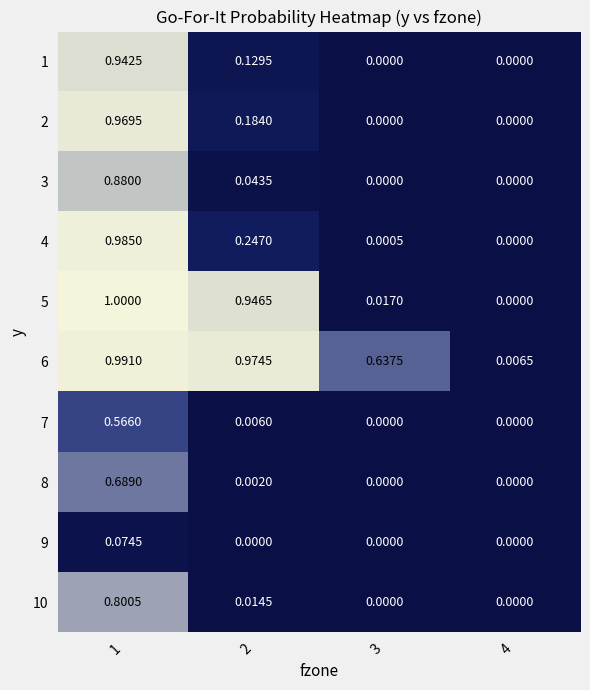

Rank the series at 2 from highest to lowest value.

6, 5, 4, 2, 1, 3, 10, 7, 8, 9